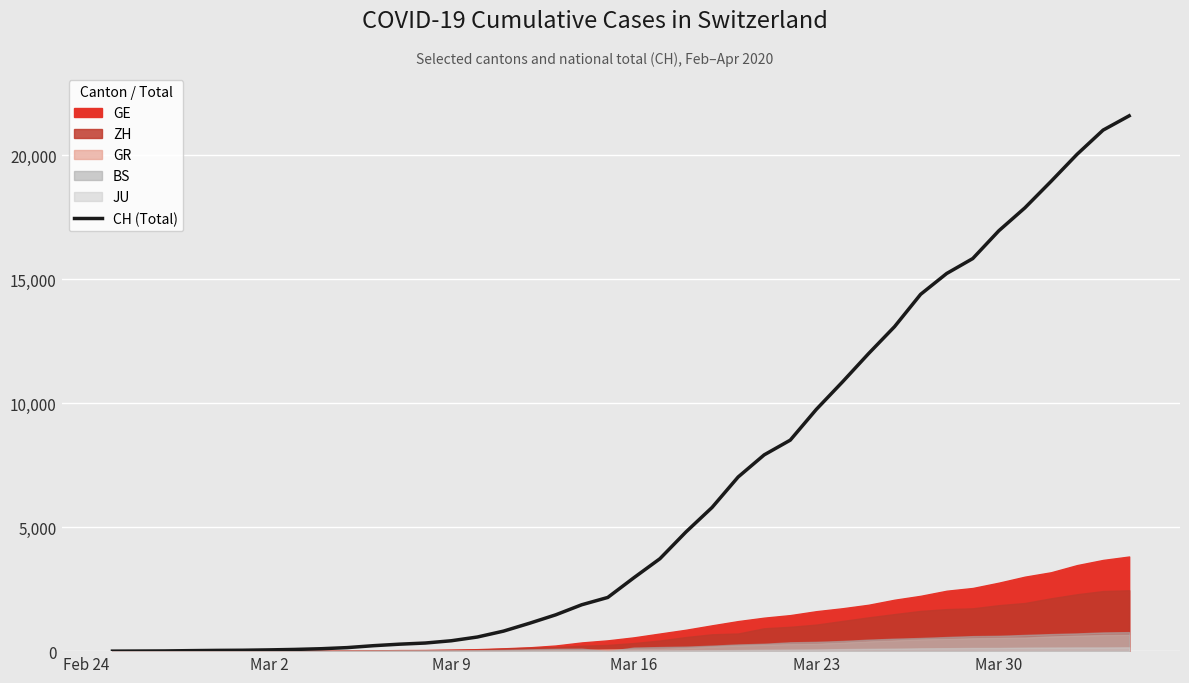

What is the highest value of the CH (Total) series?

21587